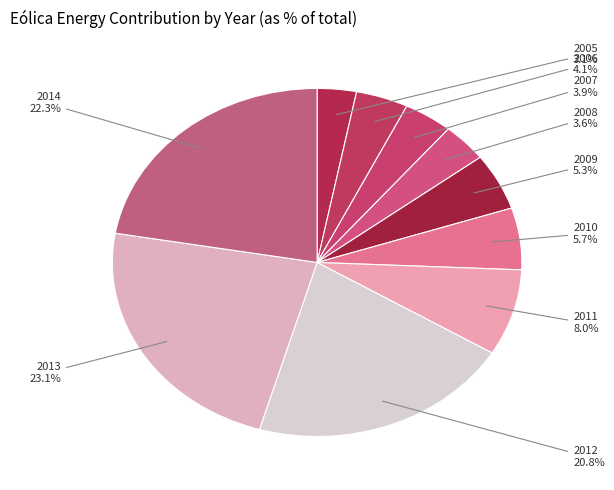

What is the largest slice in the pie chart?

2013